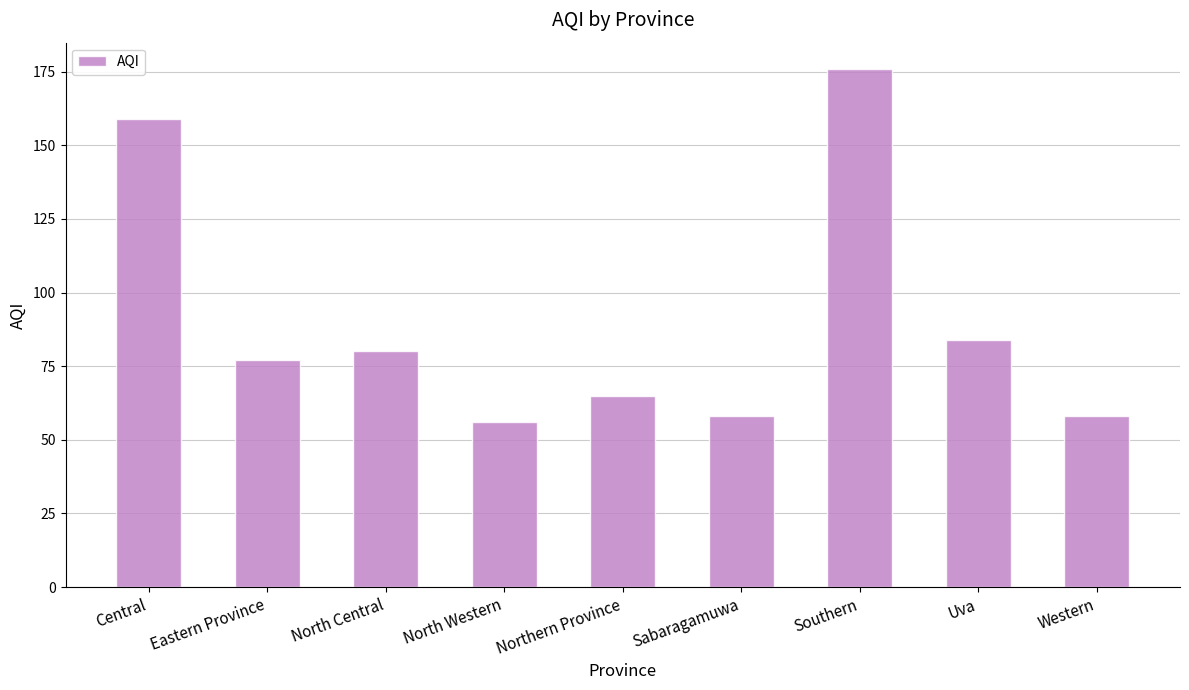

What position from the right is North Central?

7